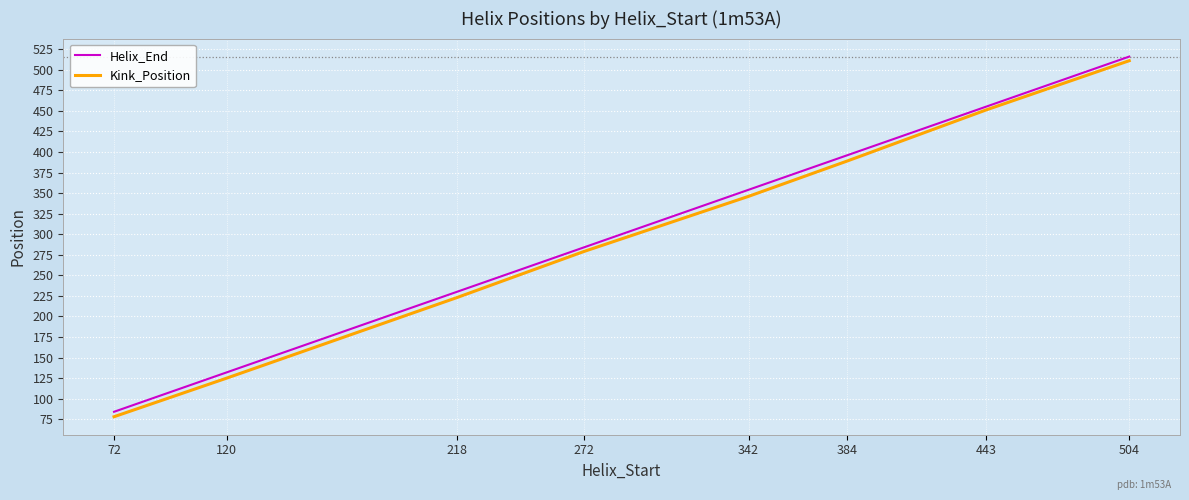

What is the maximum value shown in the chart?

516